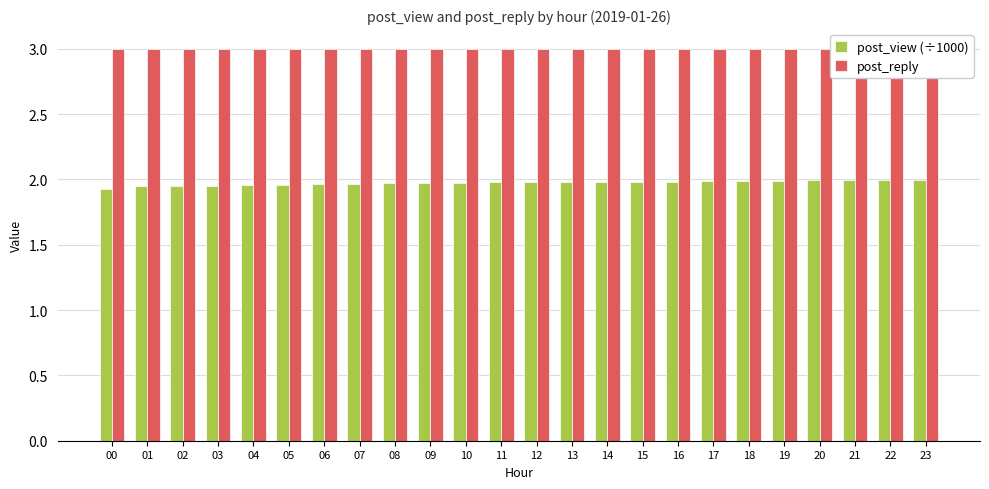

The value of post_view (÷1000) at 04 is 3.4. True or false?

False